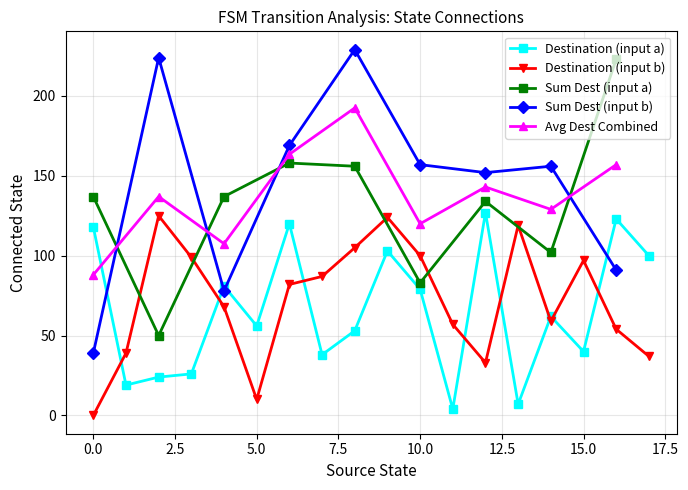

Does the chart have visible grid lines?

Yes